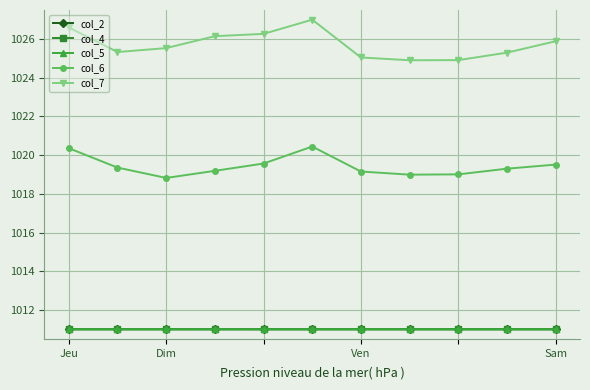

Which series has the largest range (max minus min)?

col_7